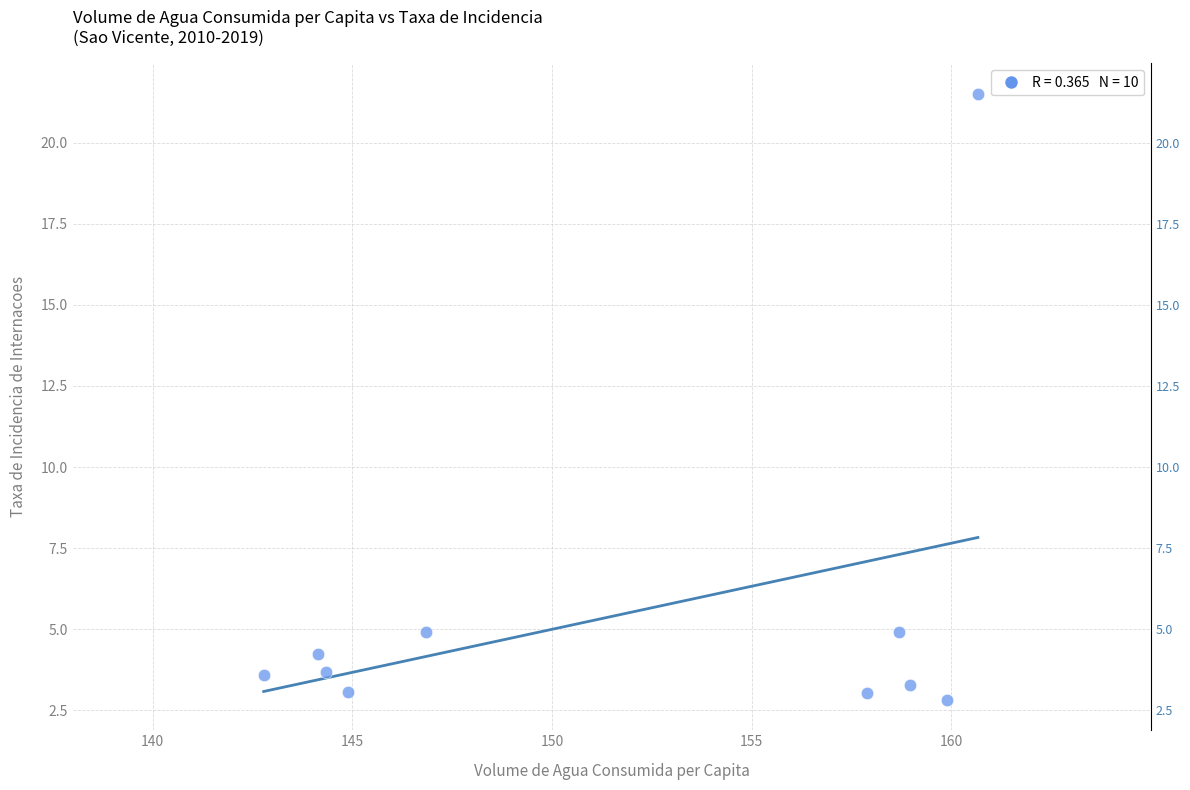

What is the range of X values (max minus min)?

17.9